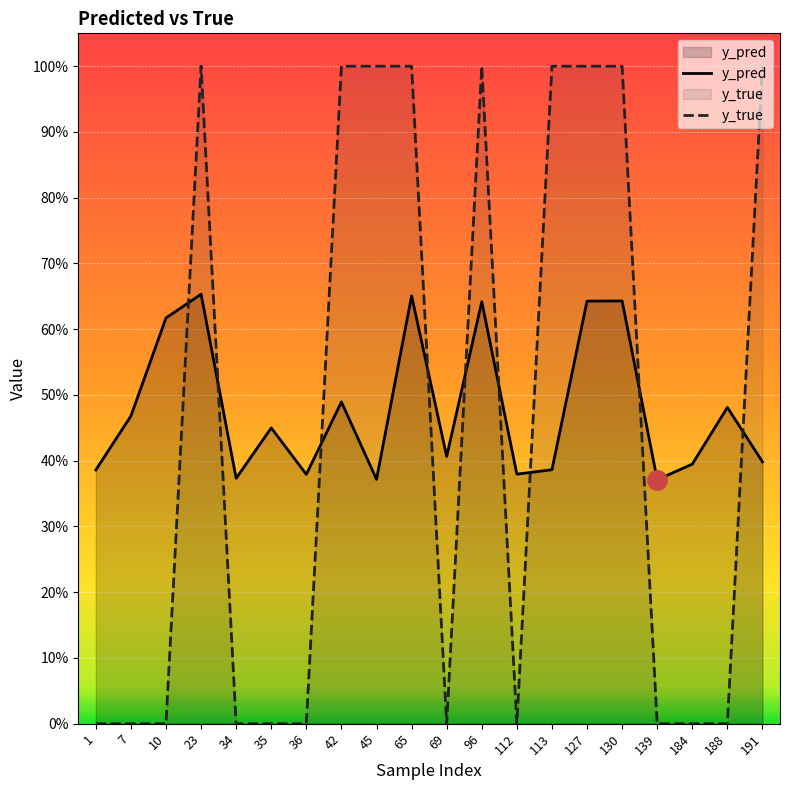

How many positive values does the y_true series have?

9